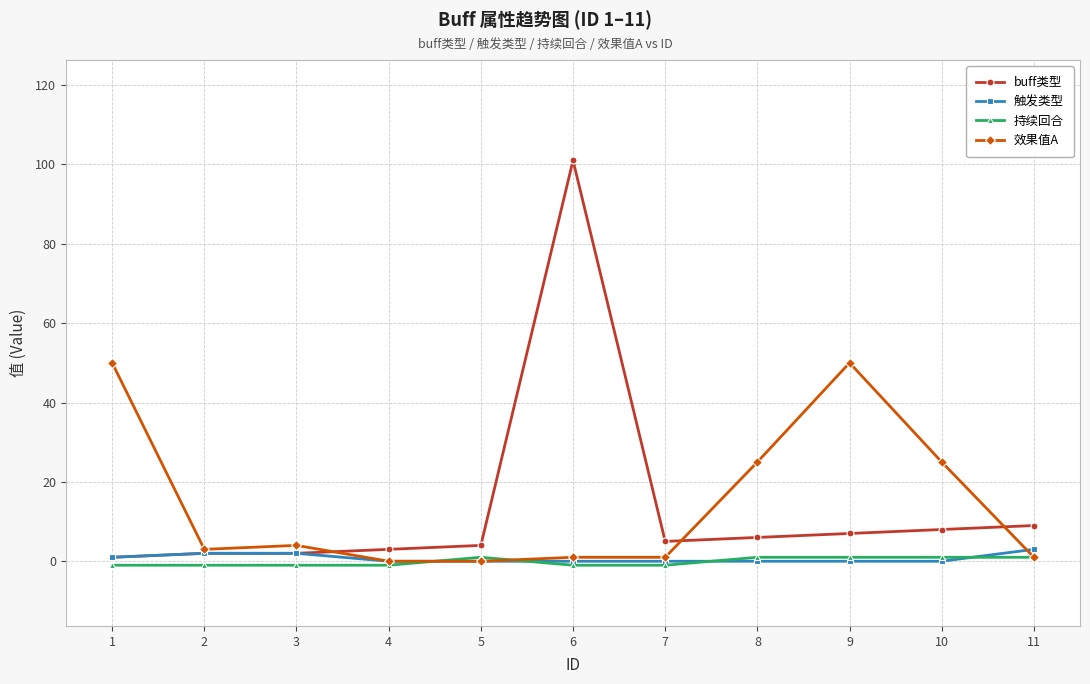

At which category does the chart reach its peak across all series?

6